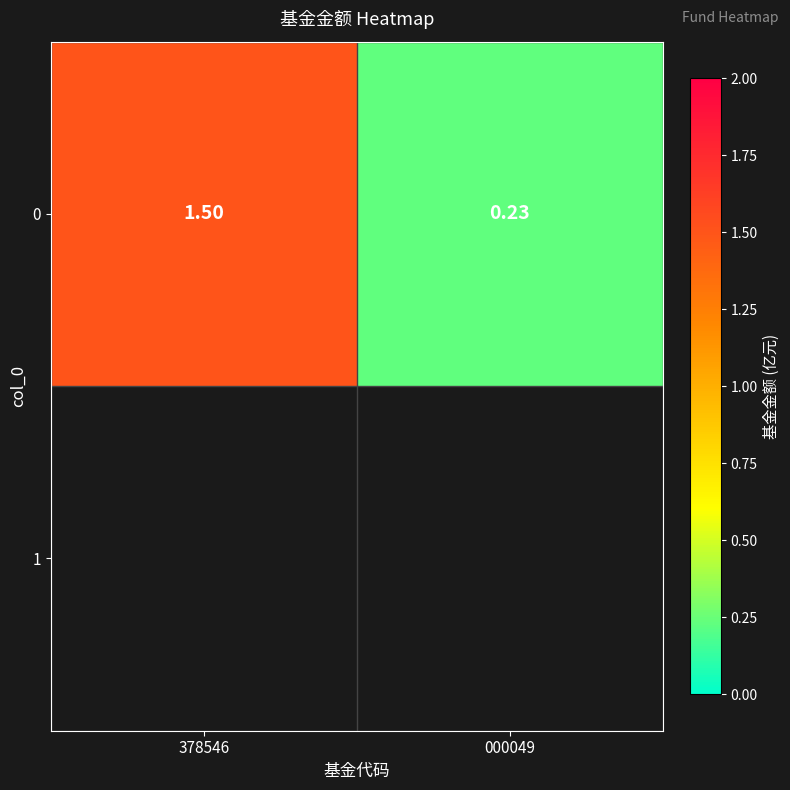

Reading left to right, list all the values displayed in this chart.

1.5	0.2